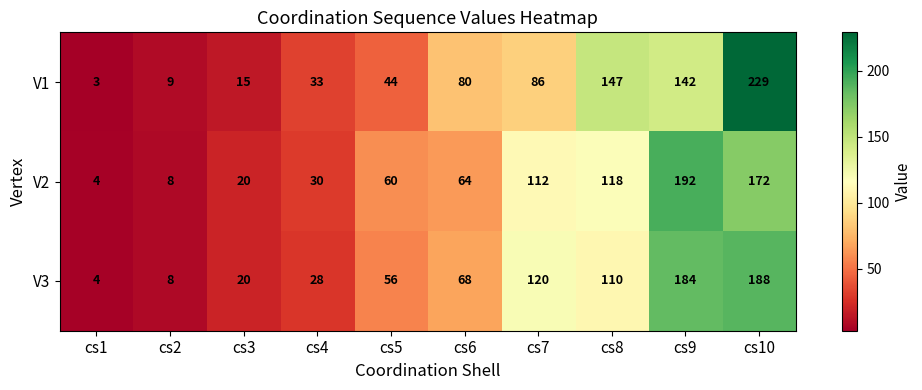

How many distinct data groups are displayed?

3